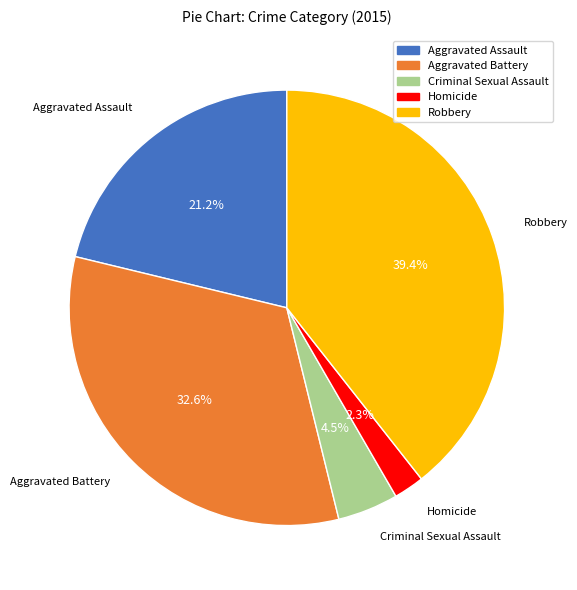

What percentage is the Homicide slice, to the nearest percent?

2%